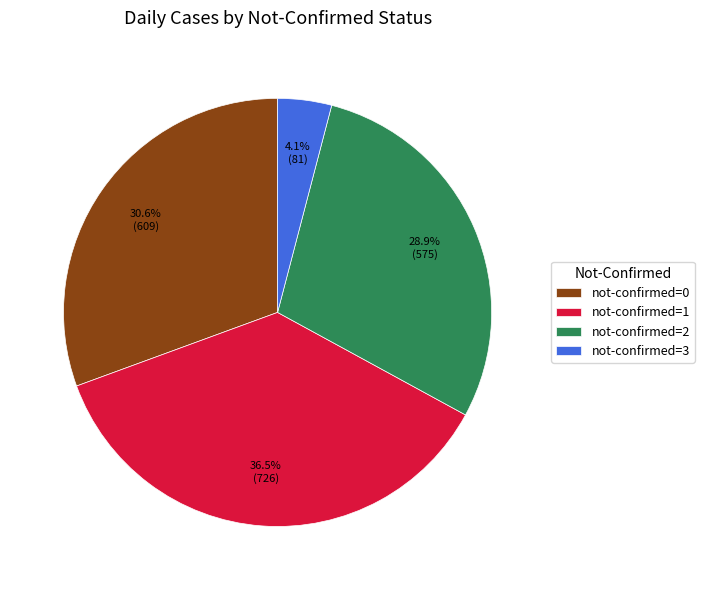

Does any single category account for the majority?

No